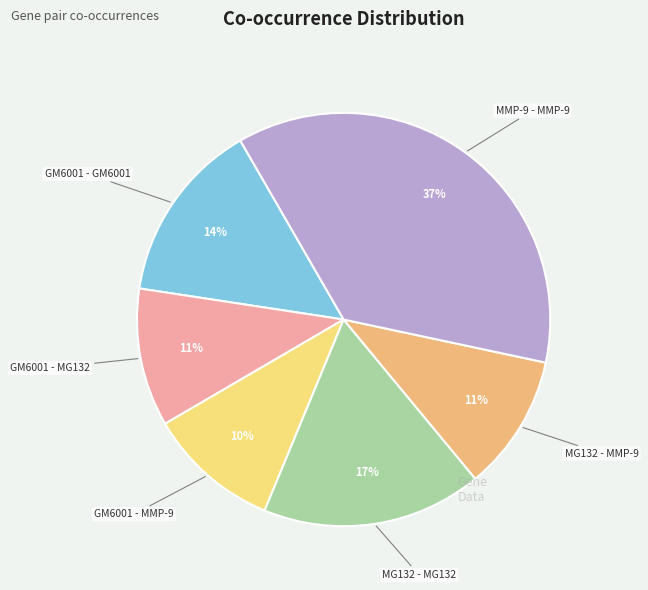

Does any single category account for the majority?

No